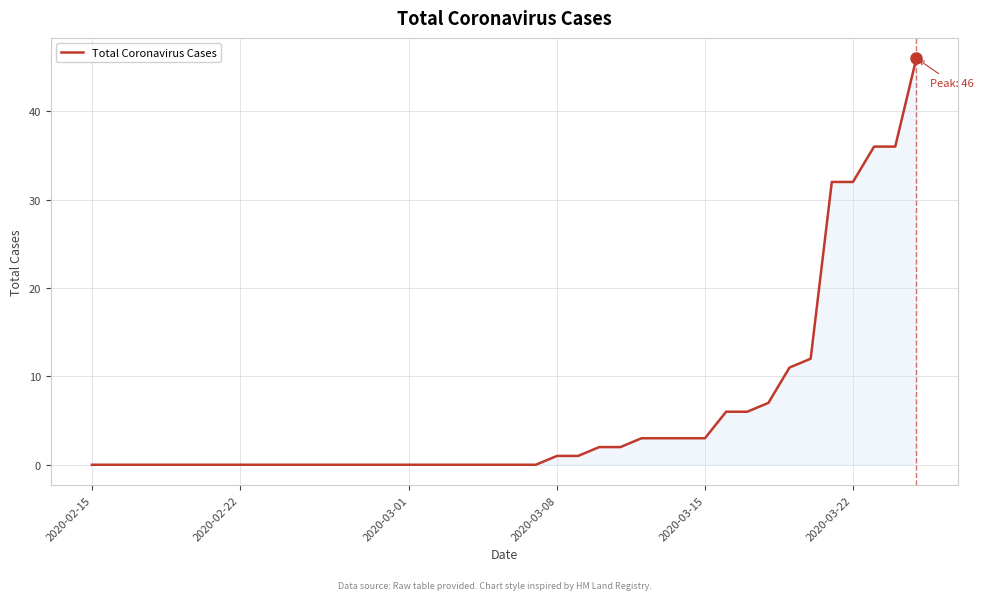

How many categories are shown in the chart?

40